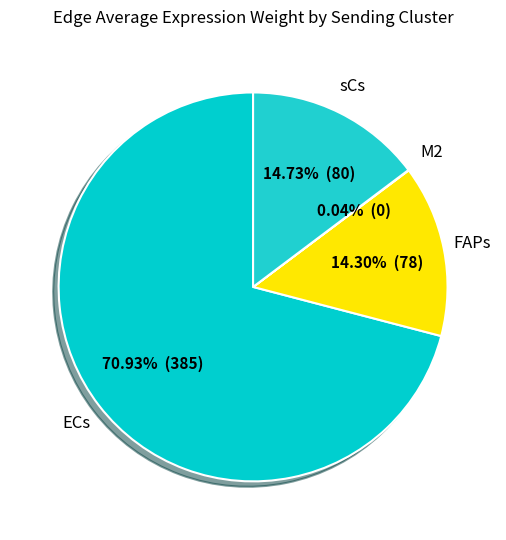

To the nearest percent, what is the combined percentage of ECs and sCs?

86%